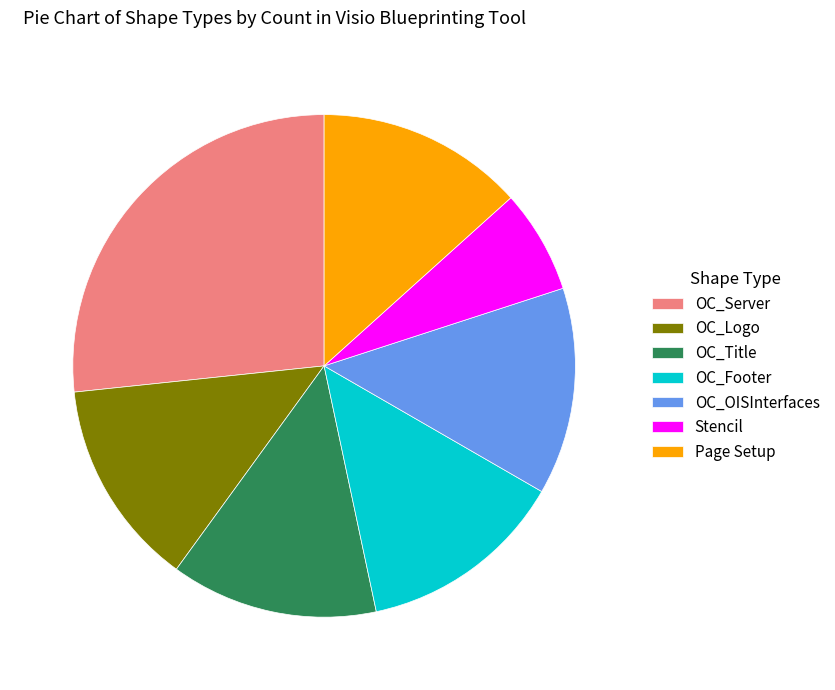

The OC_Server slice represents 27% of the pie. True or false?

True